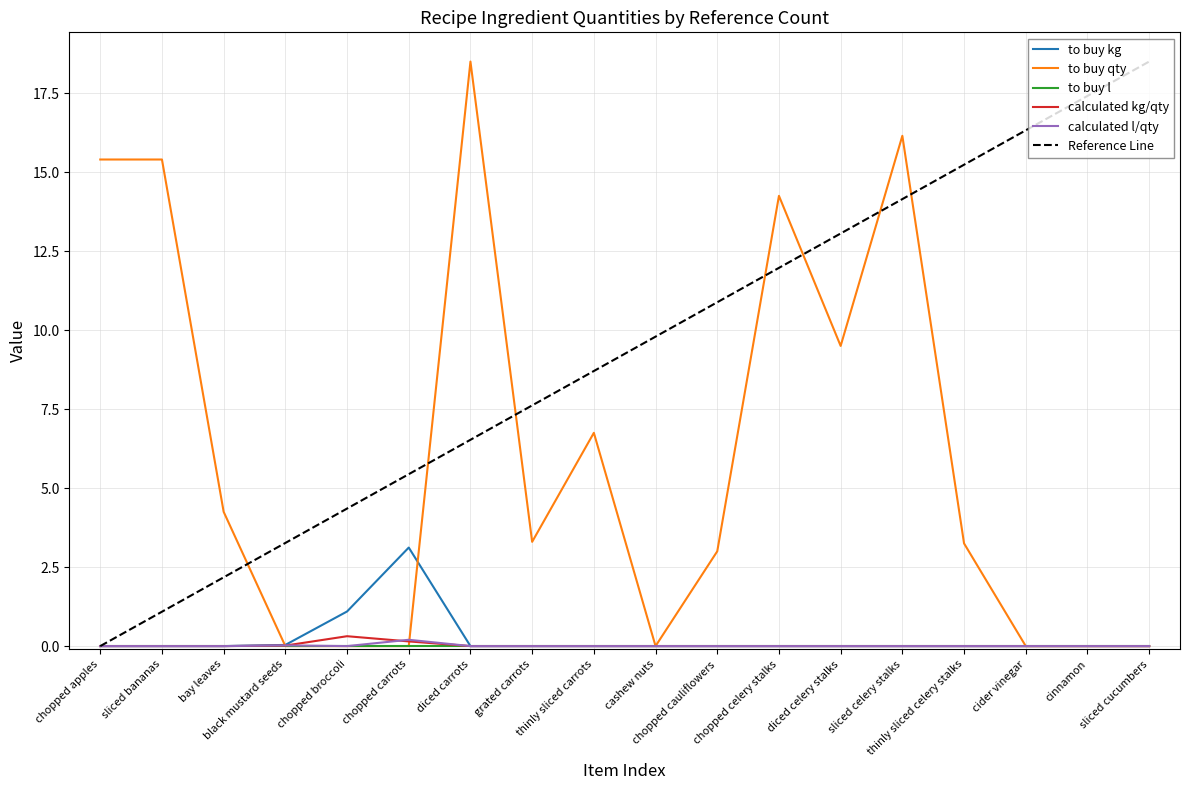

Is it true that to buy qty equals 0.0 at black mustard seeds?

True